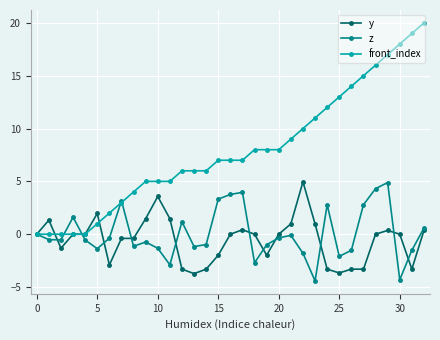

What is the maximum value for z?

4.9